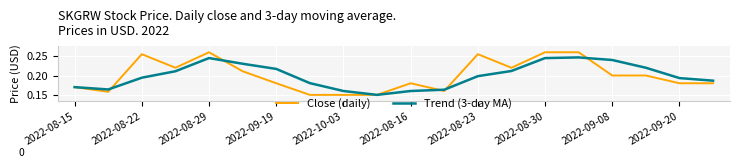

Which series has the widest spread of values?

Close (daily)